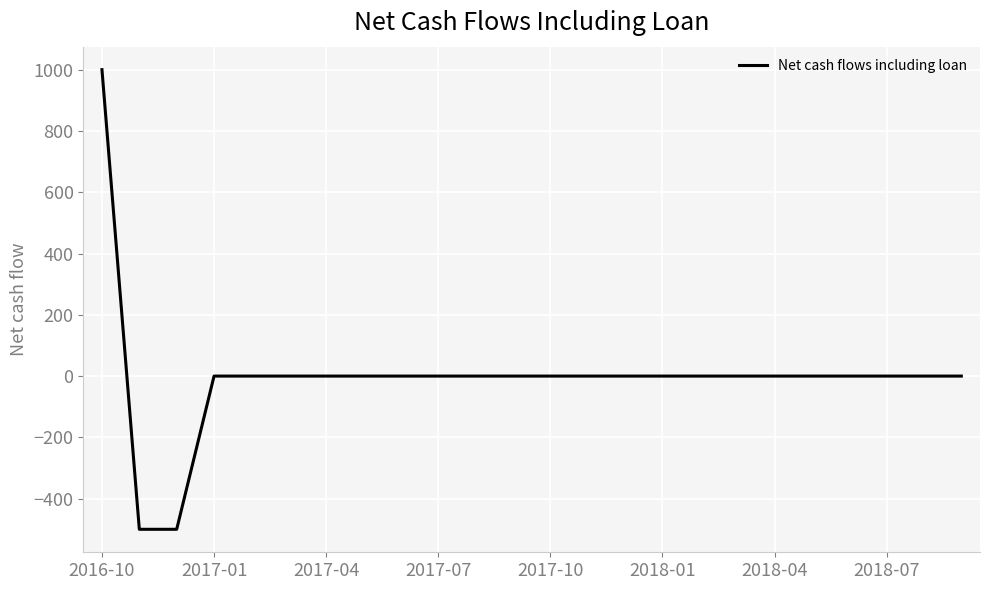

What is the difference between the maximum and minimum values?

1500